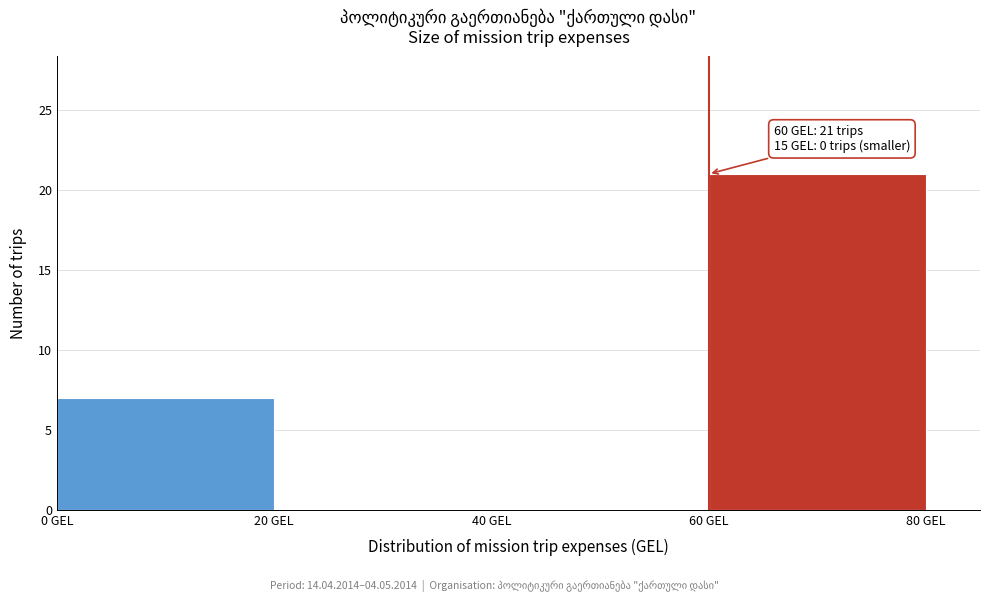

Which range on the x-axis has the tallest bar?

60 to 80